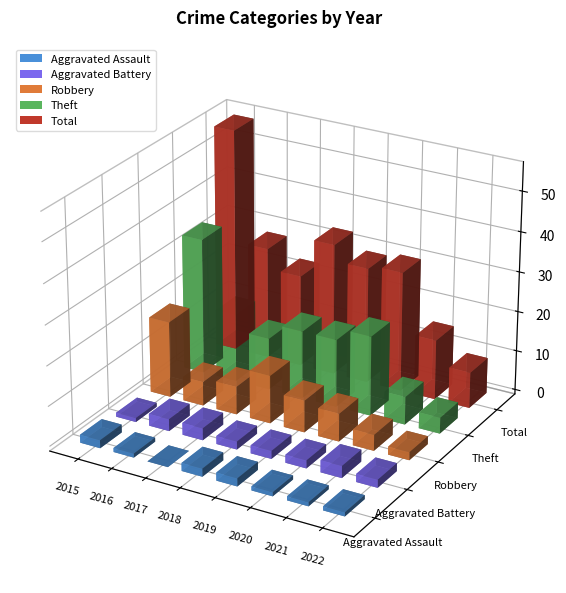

Count the number of data series in this chart.

5